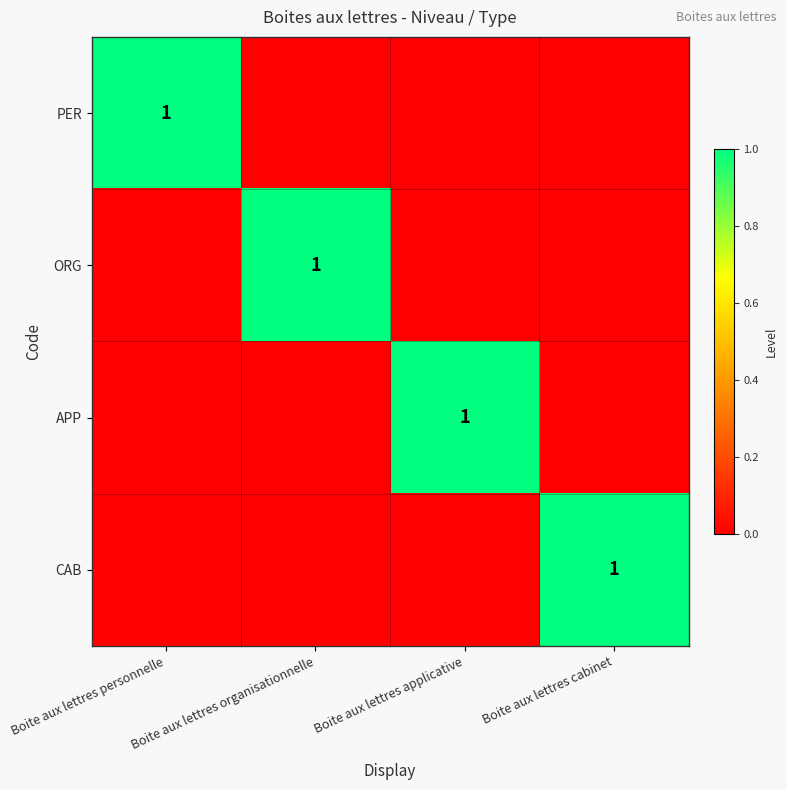

The ORG series shows 1 at Boite aux lettres organisationnelle. True or false?

True